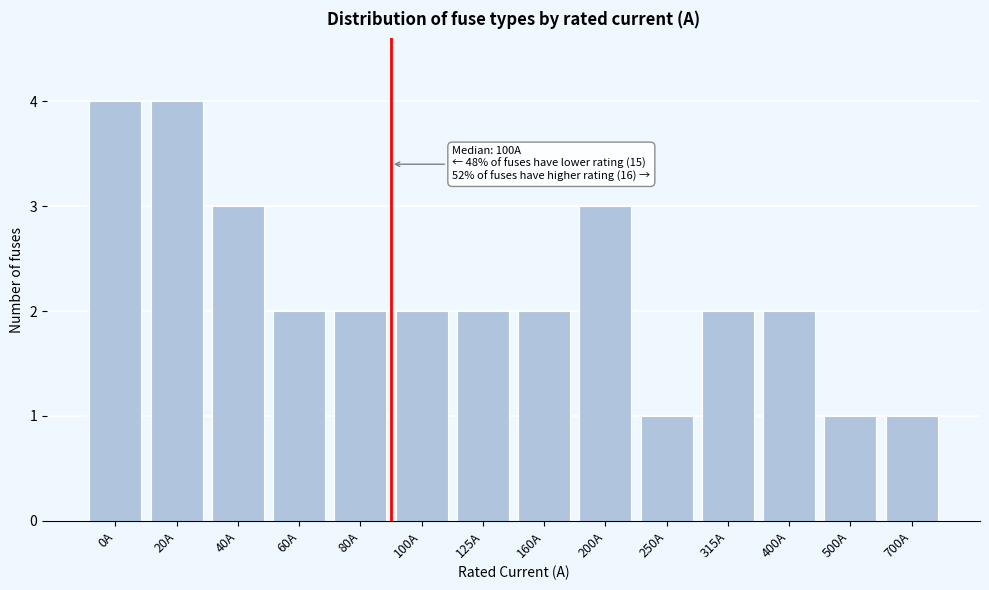

Reading left to right, transcribe all the data shown in this chart.

4	4	3	2	2	2	2	2	3	1	2	2	1	1